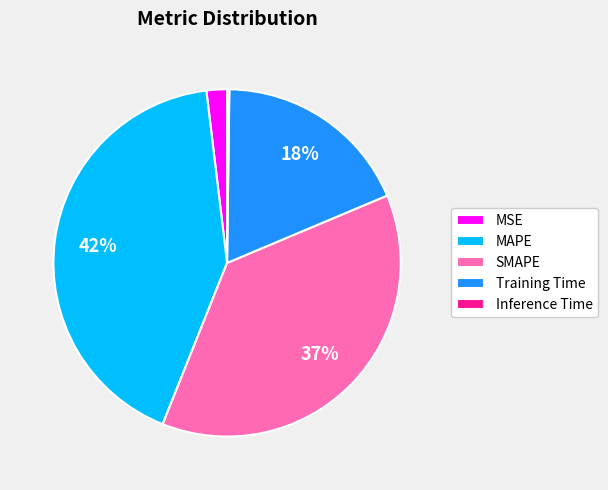

What is the largest slice in the pie chart?

MAPE